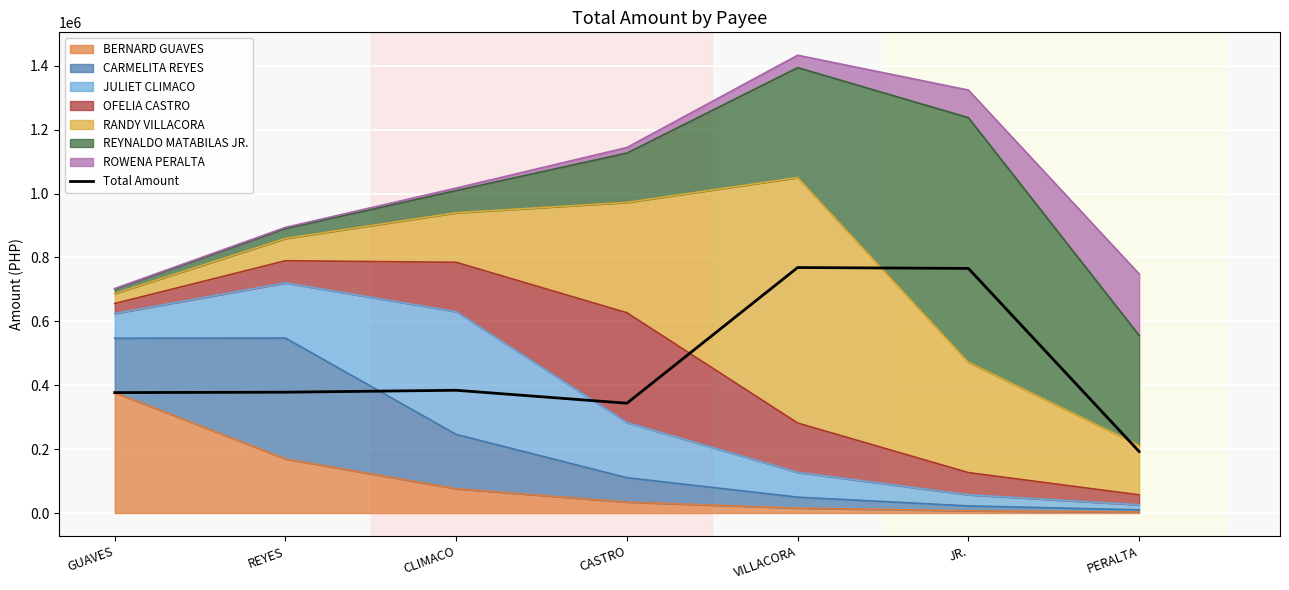

Reading left to right, list all the values displayed in this chart.

377000.0	378246.7	384220.0	343677.2	768431.6	765656.5	192401.2